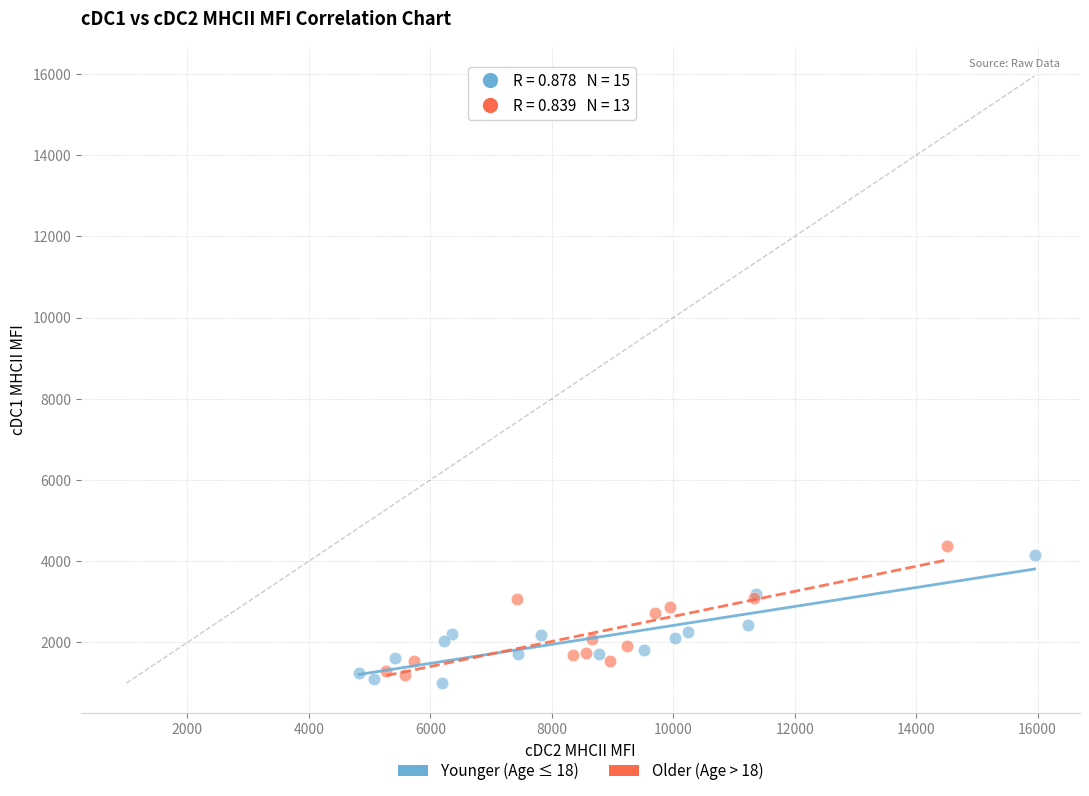

What are all the series names shown in the legend?

Younger (Age ≤ 18), Older (Age > 18)